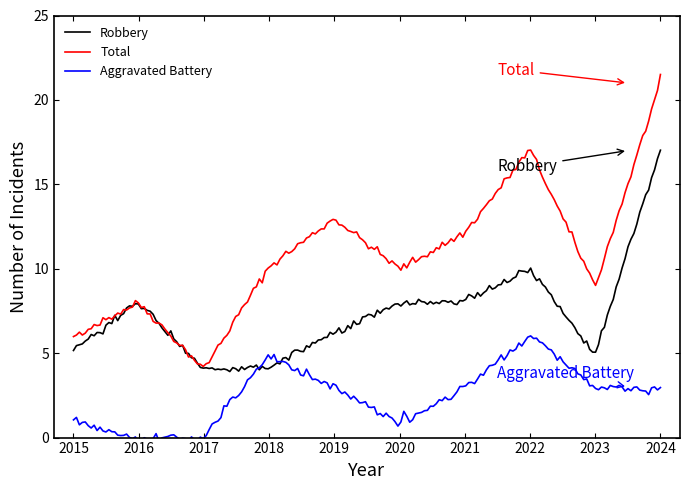

At which category does Total reach its first local valley?

2017